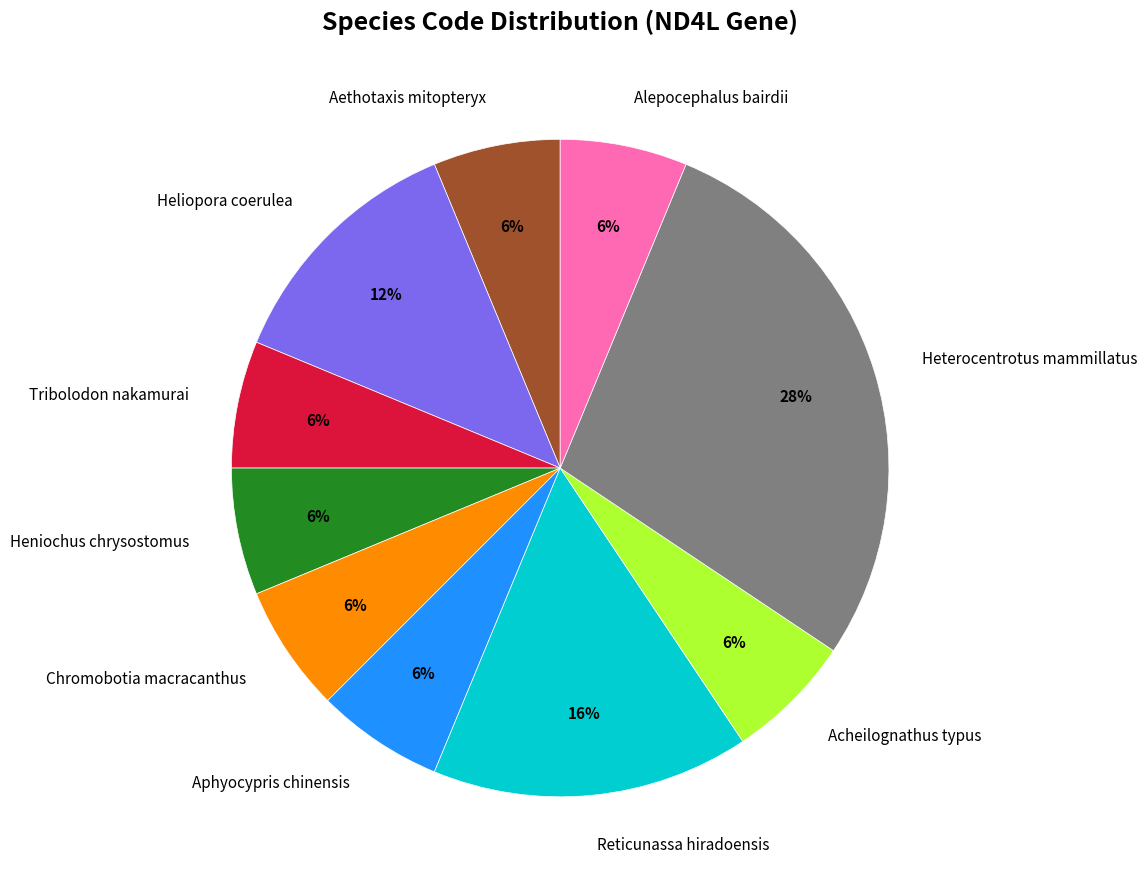

What is the largest slice in the pie chart?

Heterocentrotus mammillatus